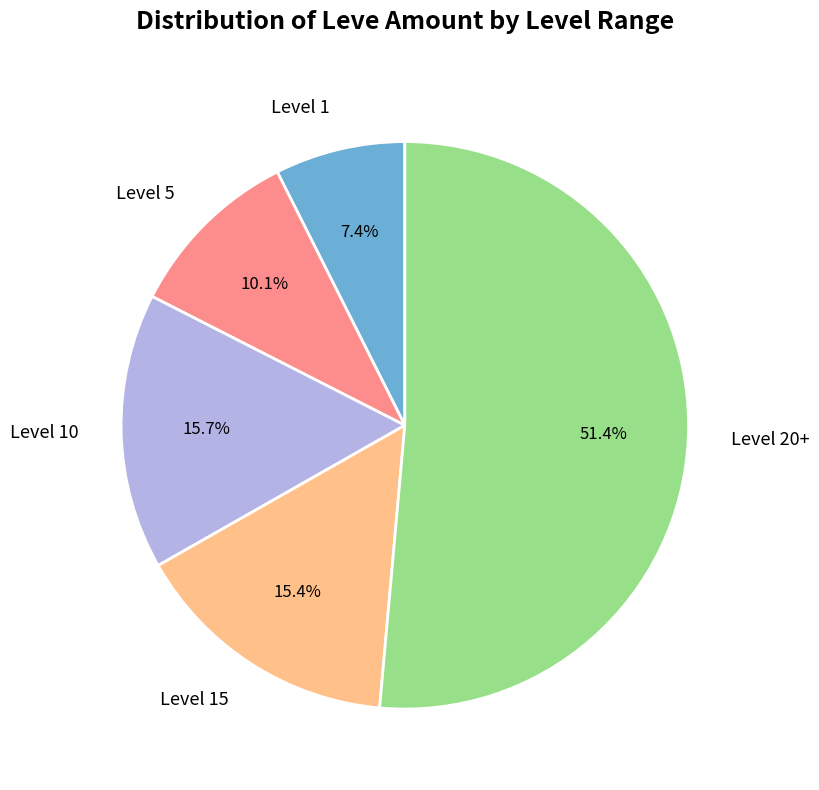

Which category has the smallest portion of the pie?

Level 1